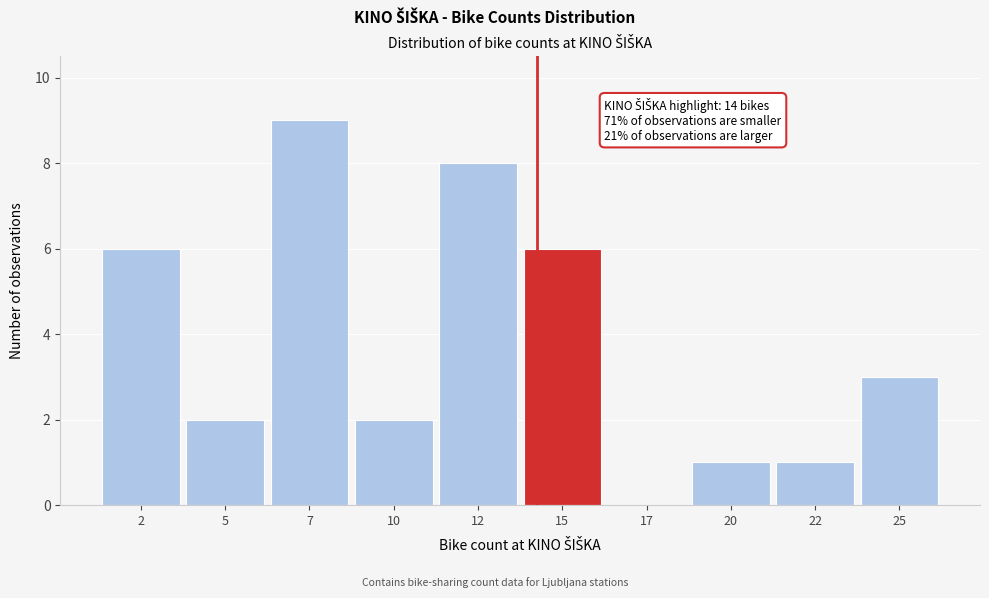

Over which range of the x-axis is the bar tallest?

6.0 to 8.5